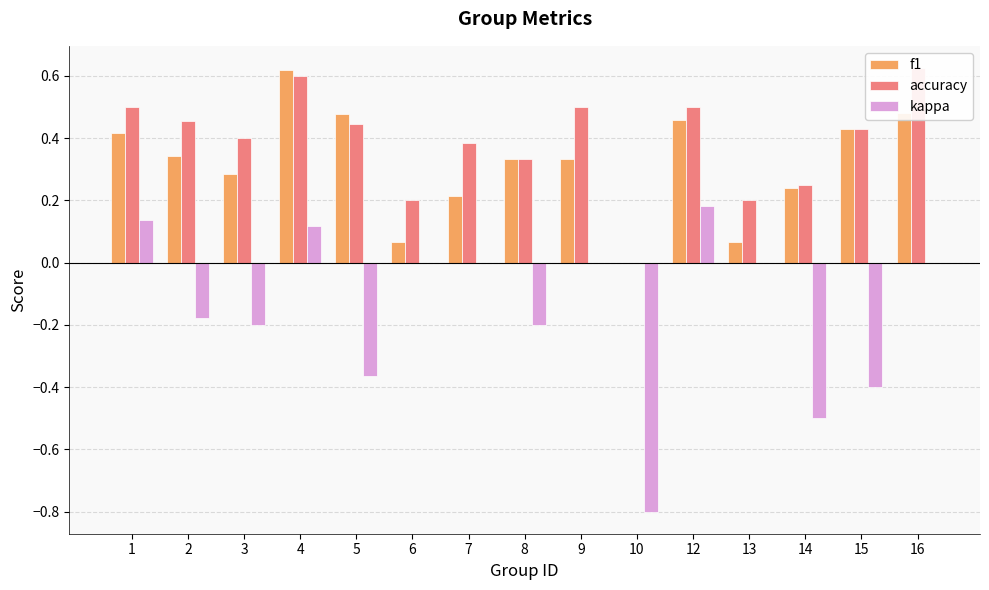

What is the sum of all f1 values?

4.8